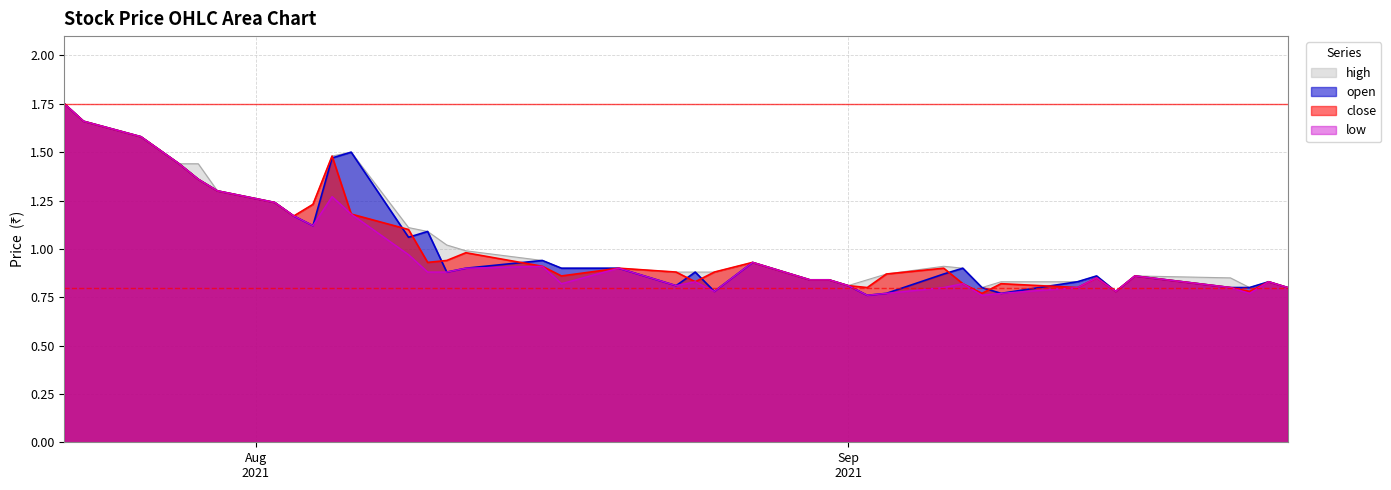

What is the total value across all series at Sep 2021?

3.2